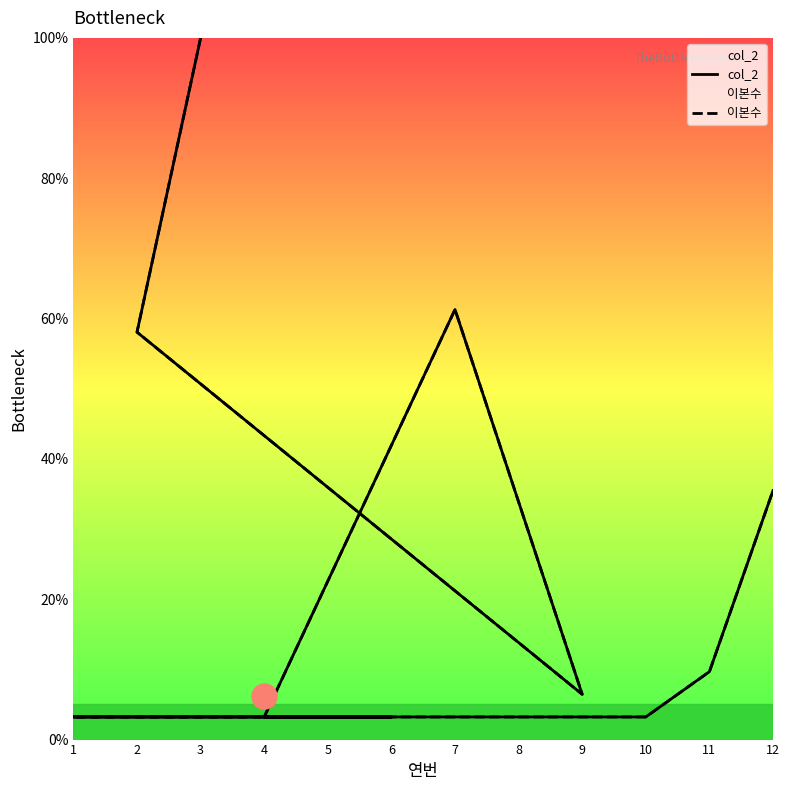

At how many categories does at least one series exceed 54?

3